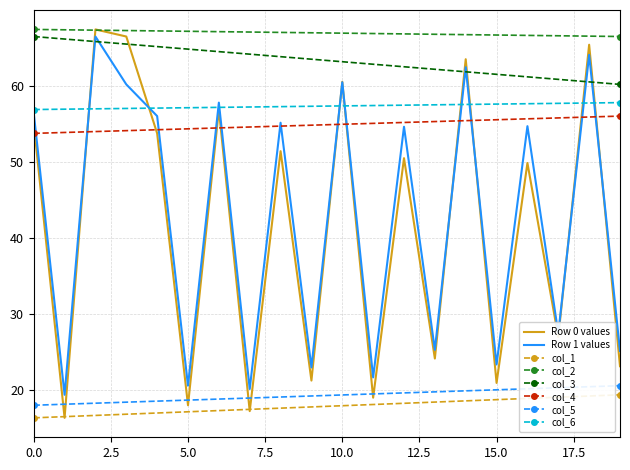

What is the lowest value of the Row 0 values series?

16.3